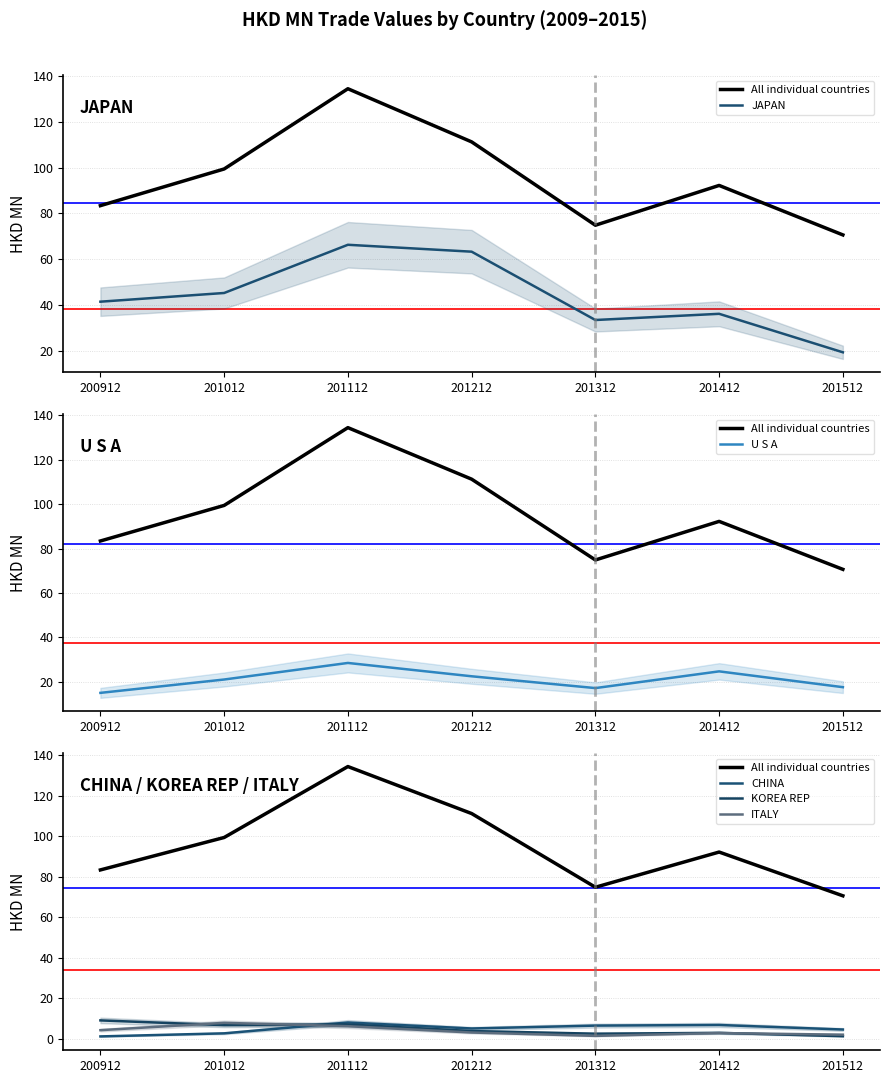

What is the value of the U S A point at the 6th from the left?

24.7